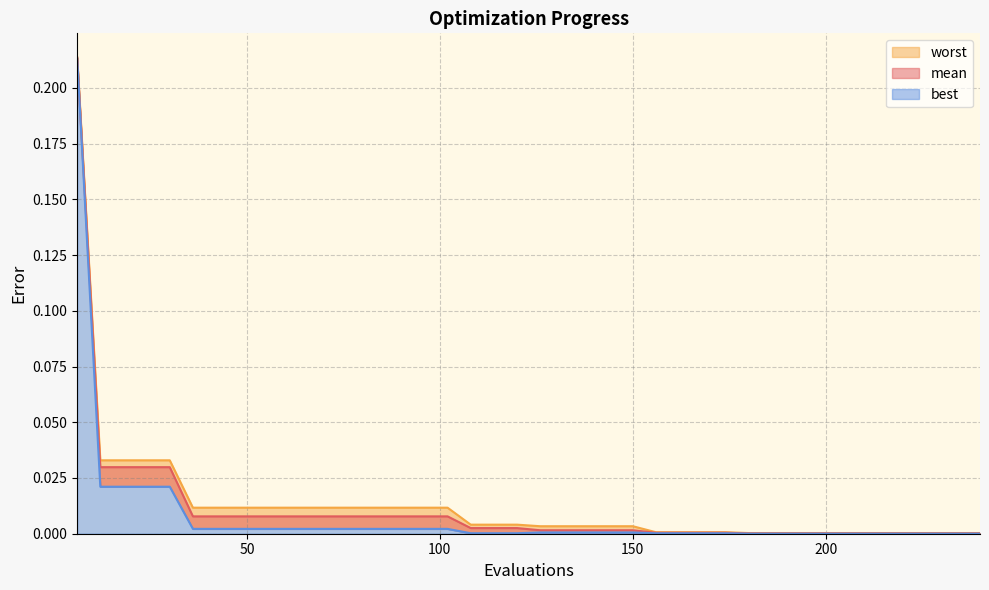

True or false: worst and mean intersect in this chart.

False